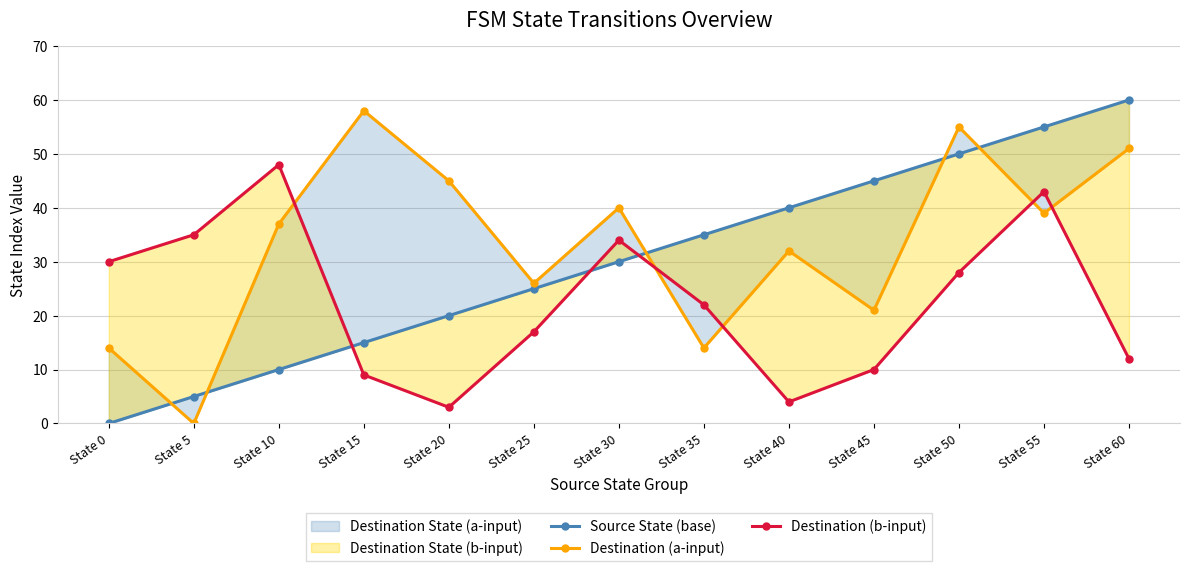

The value of Destination (a-input) at State 5 is 0. True or false?

True